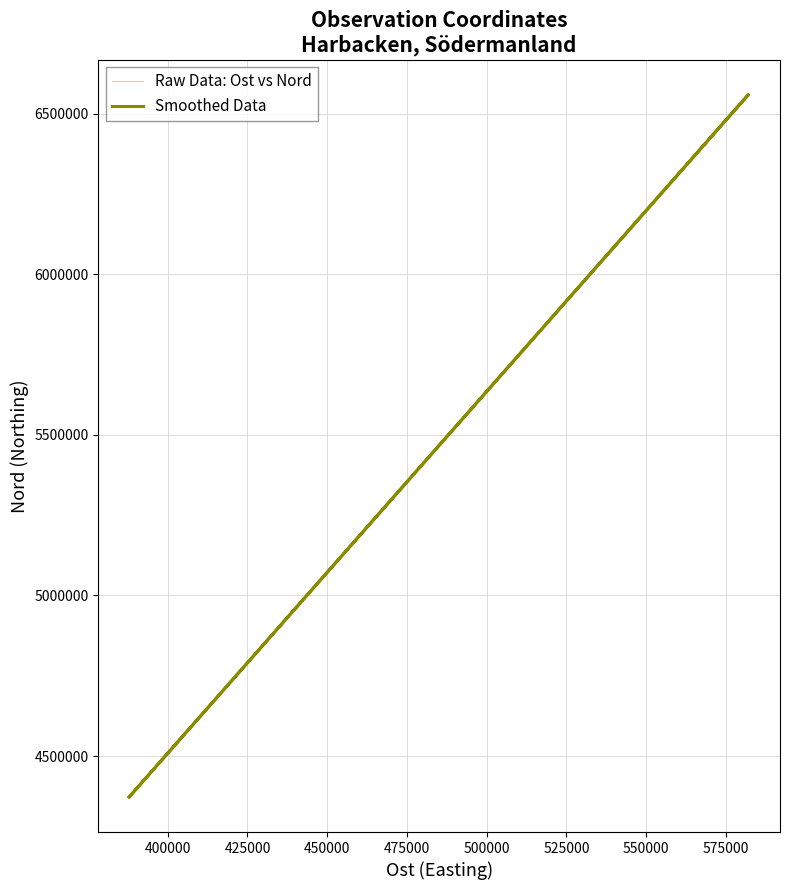

How many intersections are there between Raw Data: Ost vs Nord and Smoothed Data?

2